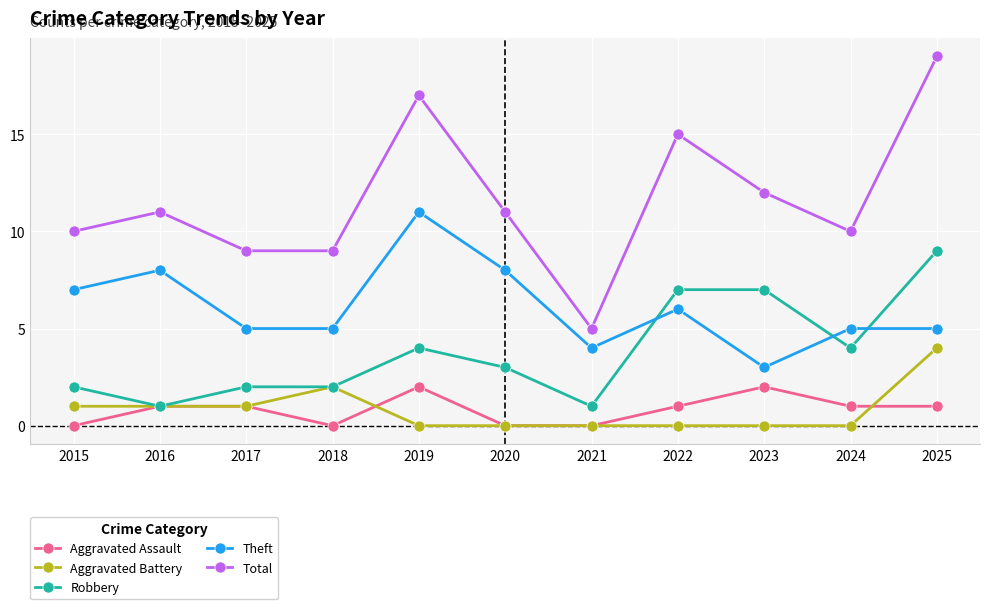

Is it true that Aggravated Assault equals 1 at 2024?

True